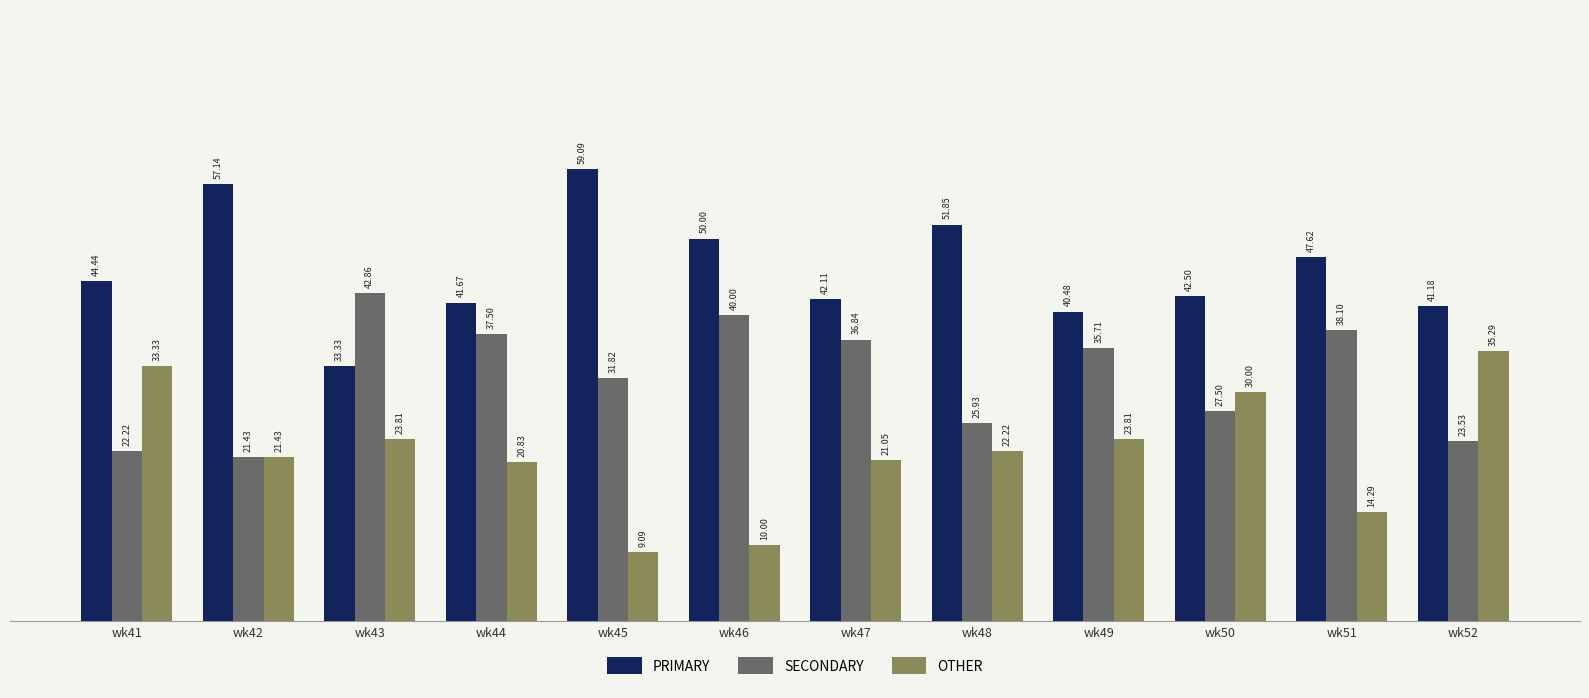

Read the SECONDARY value at wk49.

35.7